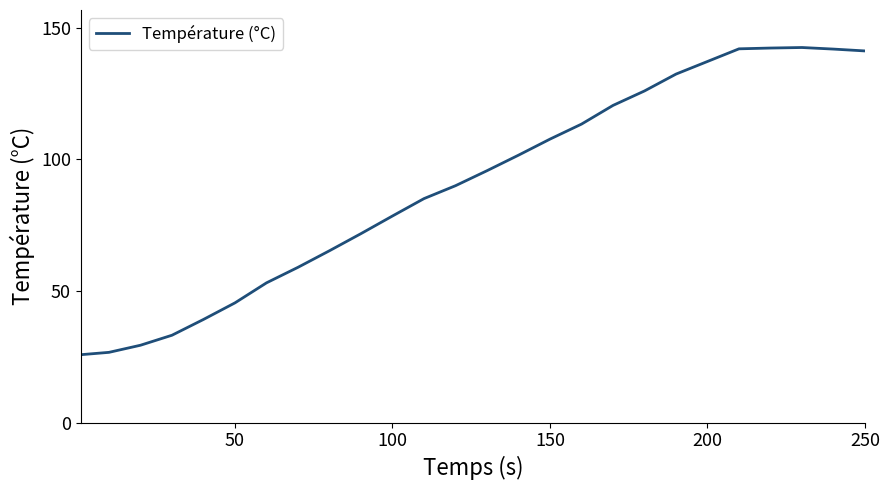

What is the difference between the maximum and minimum values?

116.7